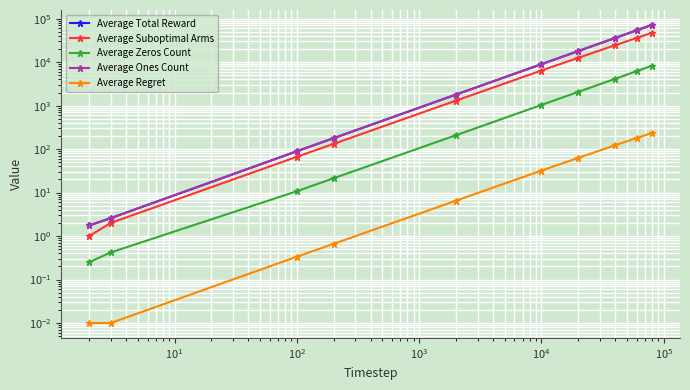

True or false: Average Ones Count and Average Regret cross at least once.

False